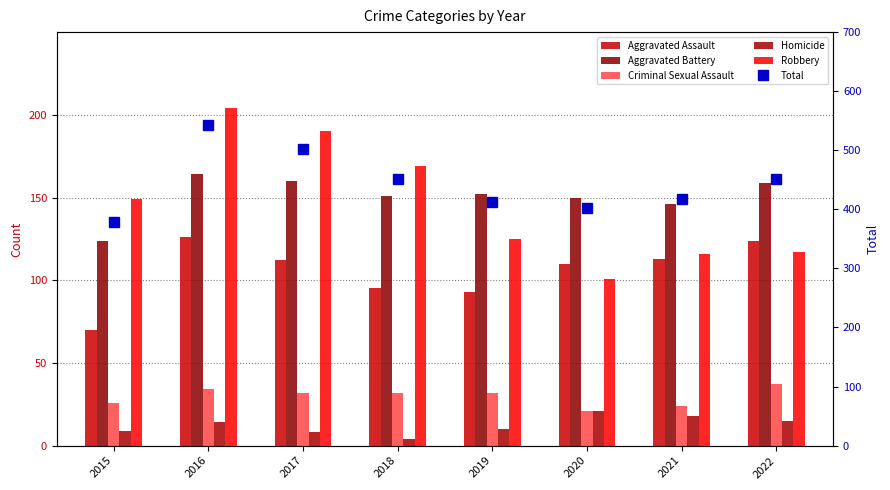

How many series are shown in this chart?

6